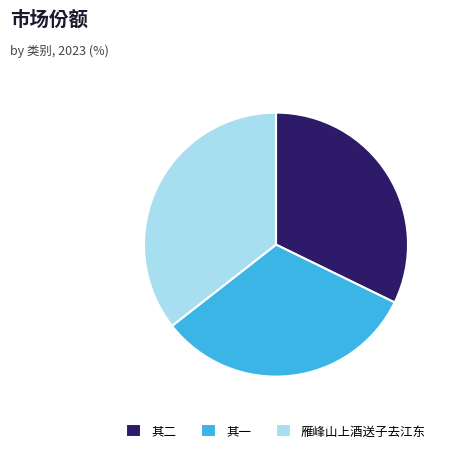

What is the largest slice in the pie chart?

雁峰山上酒送子去江东